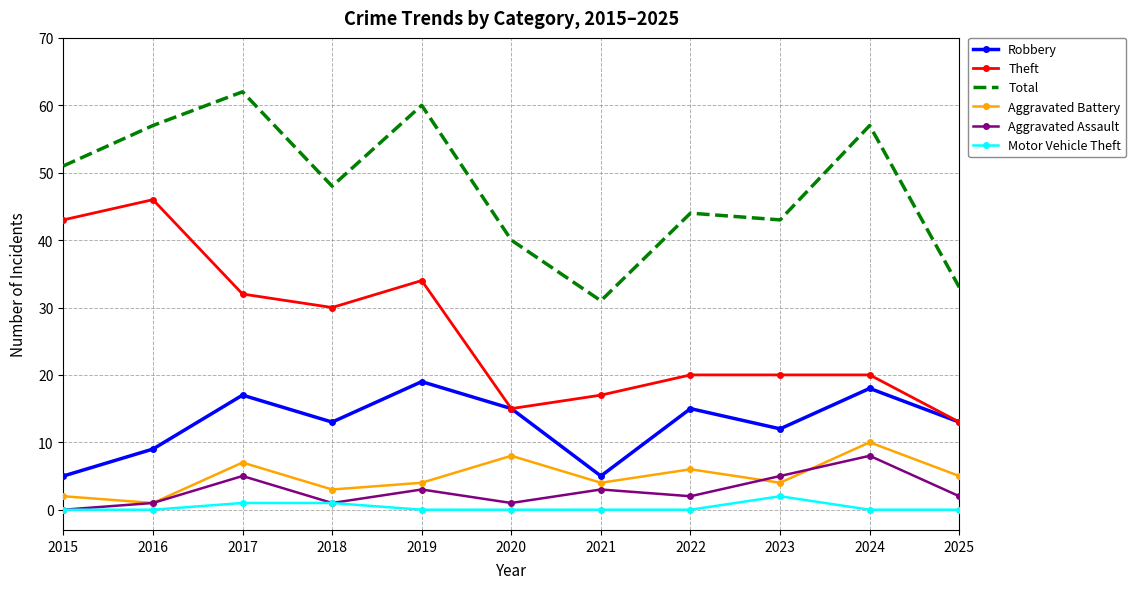

What is the spread (max minus min) of values at 2024?

57